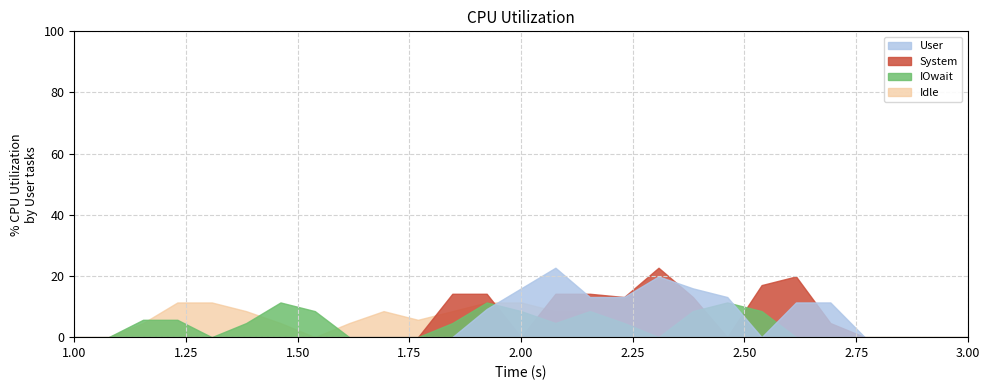

What is the sum of all System values?

147.2